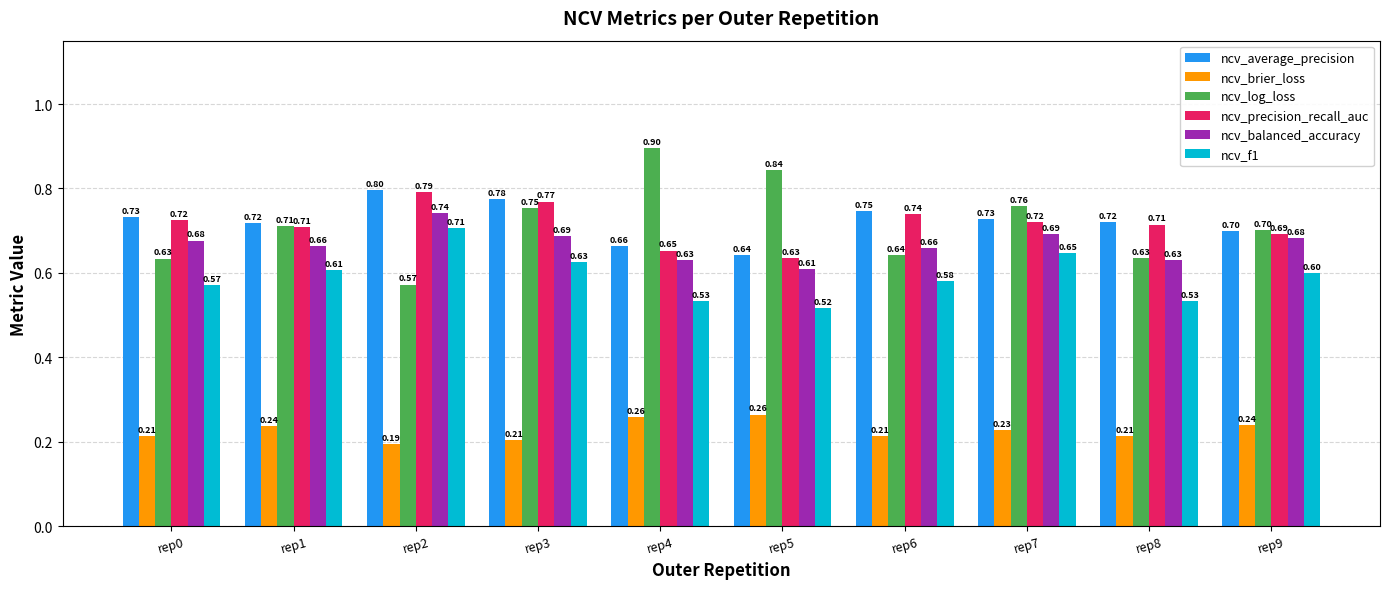

Count the number of data series in this chart.

6